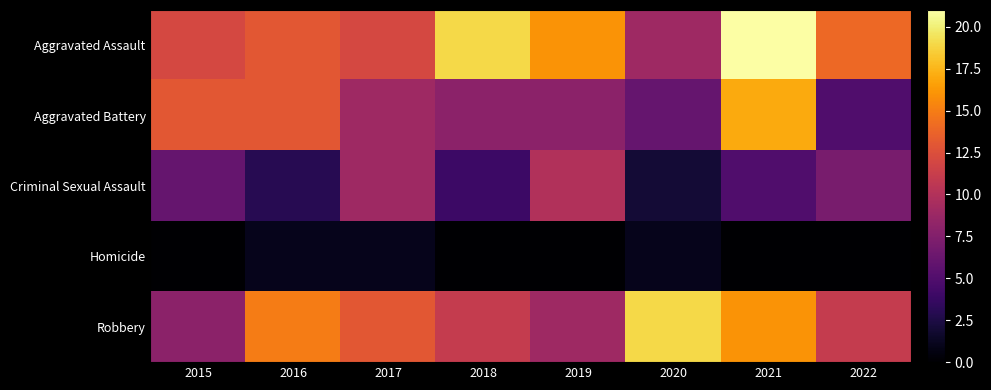

Count the number of categories in the chart.

8